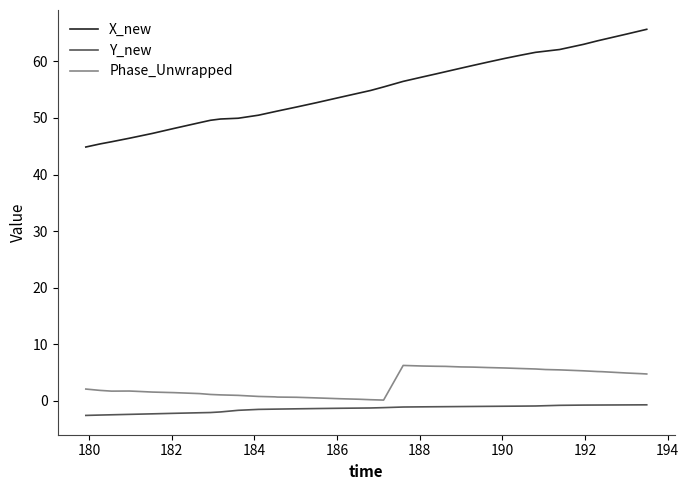

Which series has the widest spread of values?

X_new